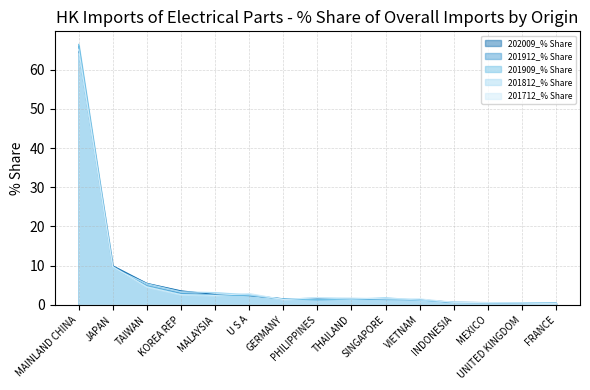

Between GERMANY and UNITED KINGDOM, which series saw the biggest shift?

202009_% Share